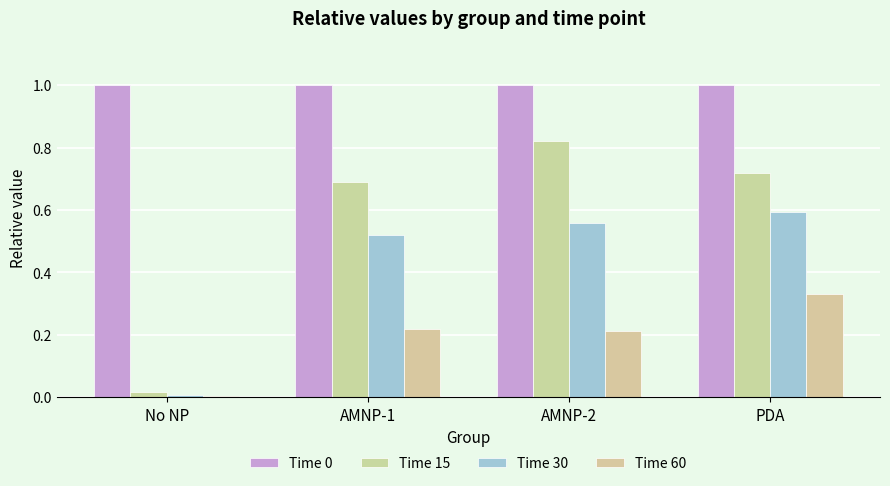

Are the bars grouped side by side (vs. stacked)?

Yes